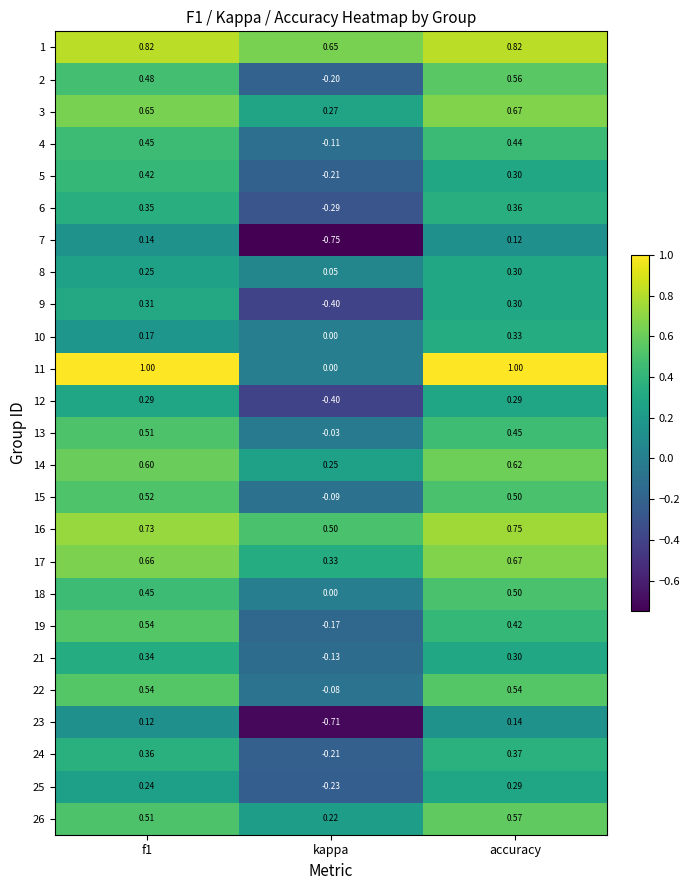

What is the spread (max minus min) of values at f1?

0.9